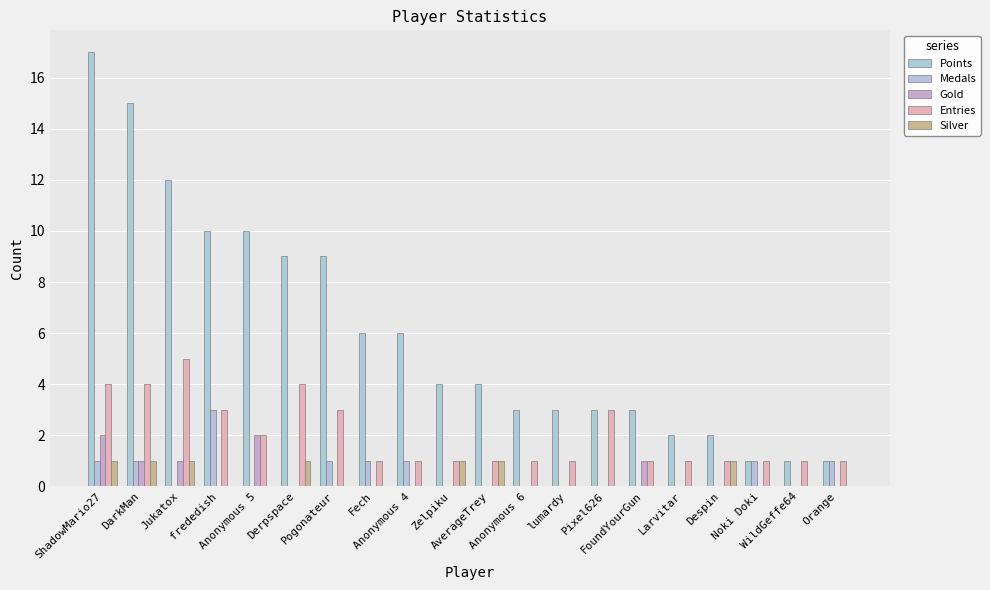

What are all the series names shown in the legend?

Points, Medals, Gold, Entries, Silver